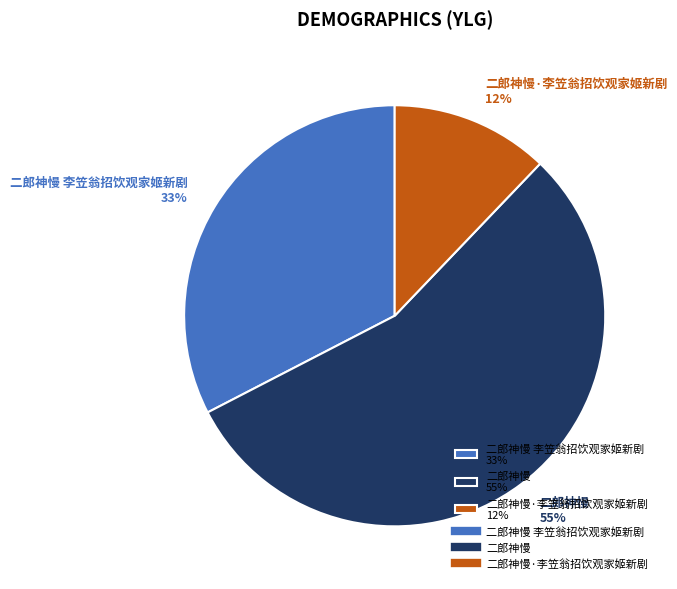

Combined, do 二郎神慢 李笠翁招饮观家姬新剧 33% and 二郎神慢 55% account for over 50%?

Yes